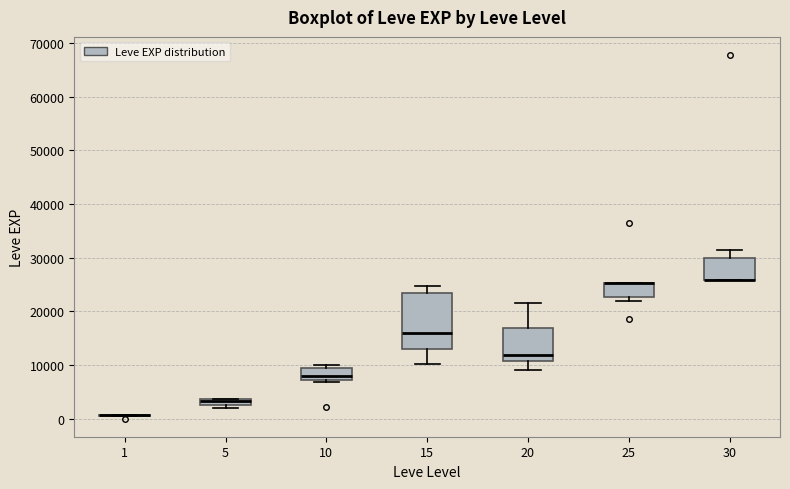

Which box is the tallest, from its lower edge to its upper edge?

15